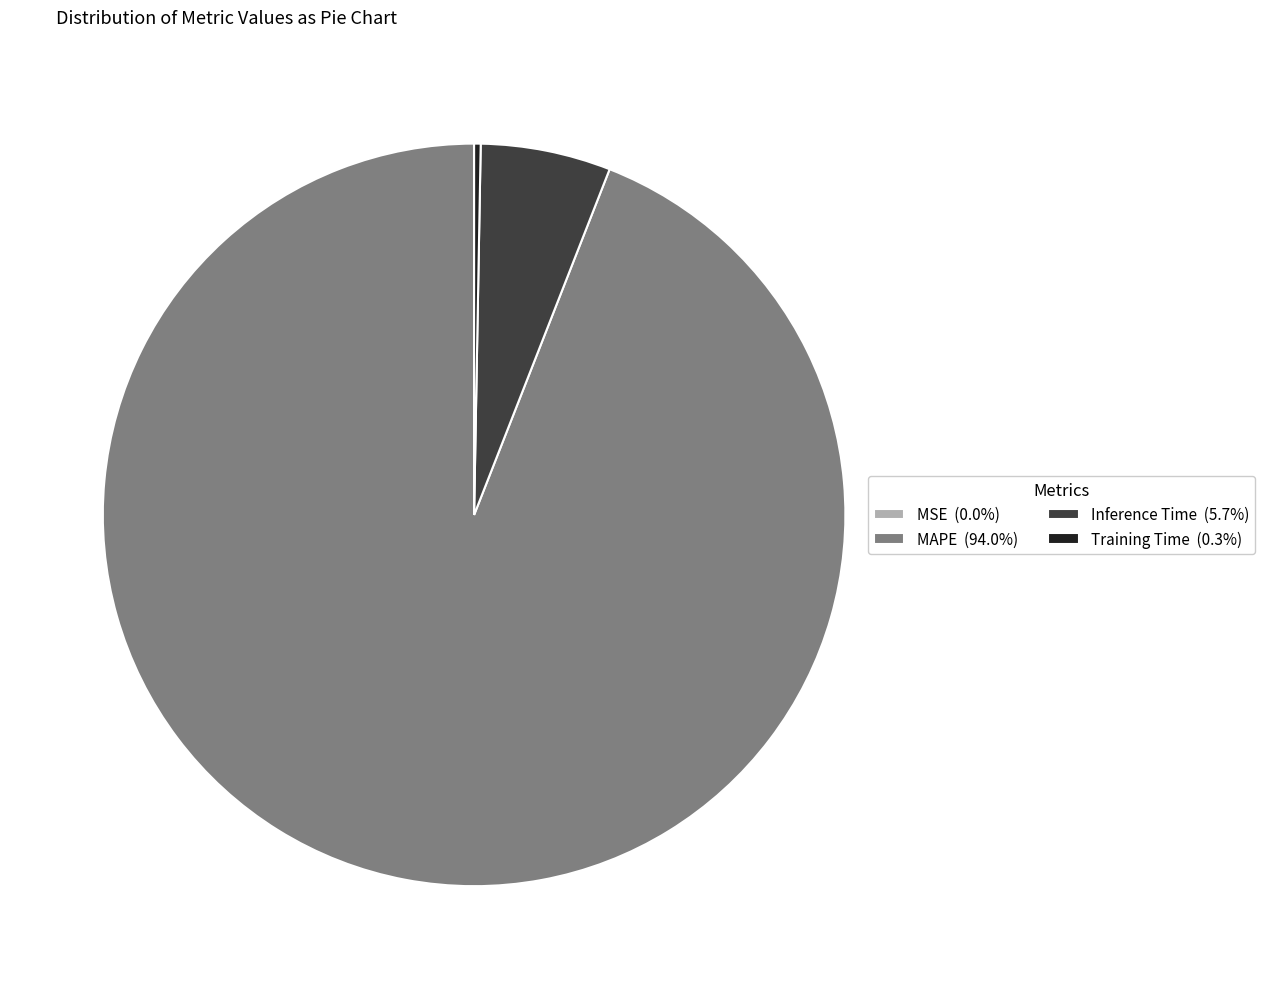

Combined, do Inference Time (5.7%) and MAPE (94.0%) account for over 50%?

Yes